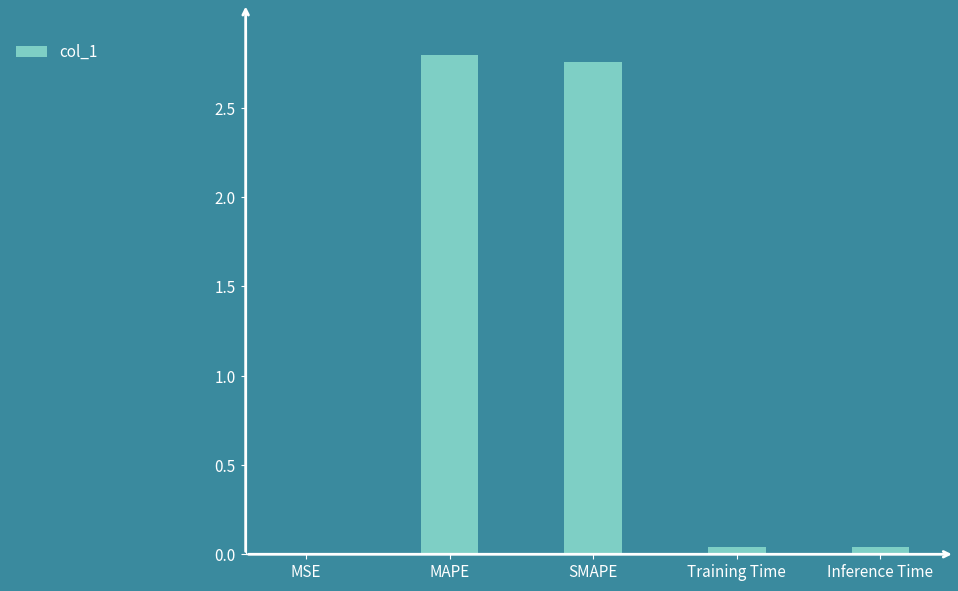

Which has a higher value, MAPE or Inference Time?

MAPE